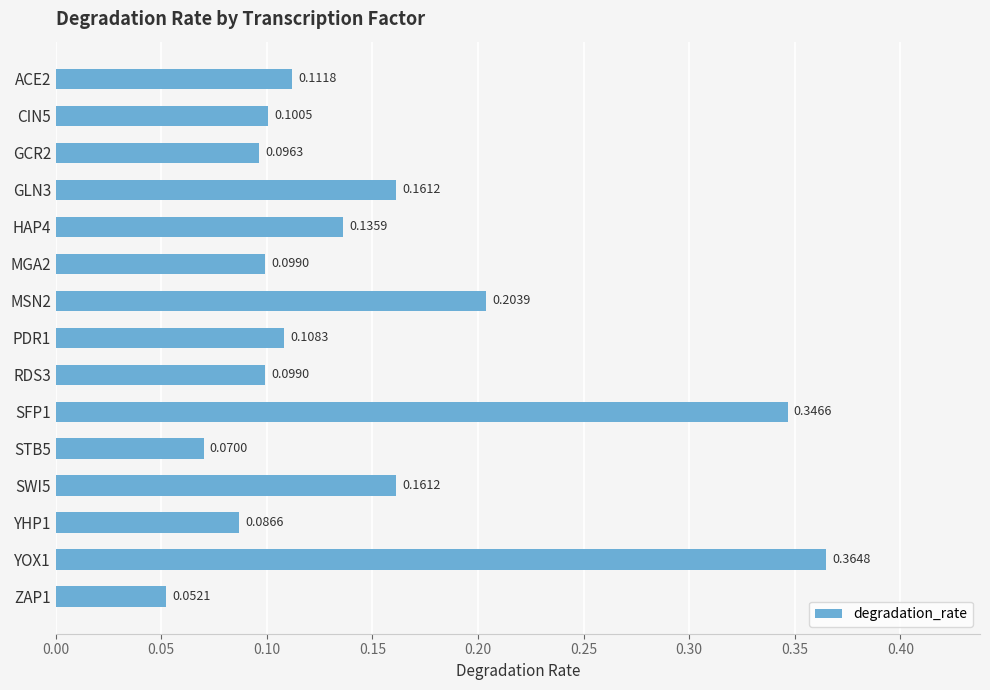

What is the sum of all values?

2.2